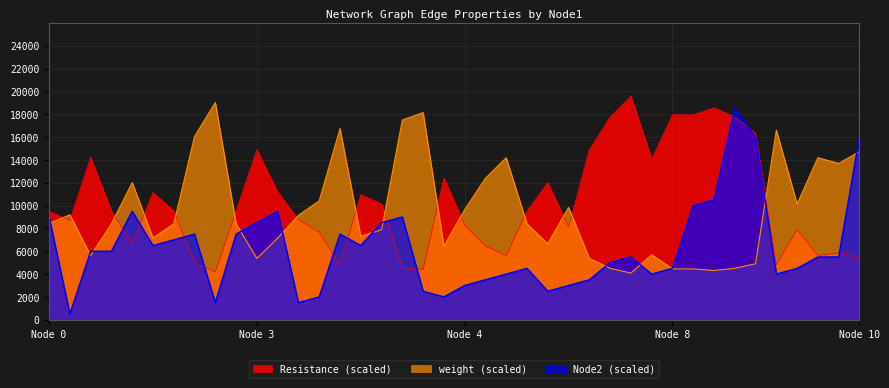

What is the maximum value for weight?

19026.8